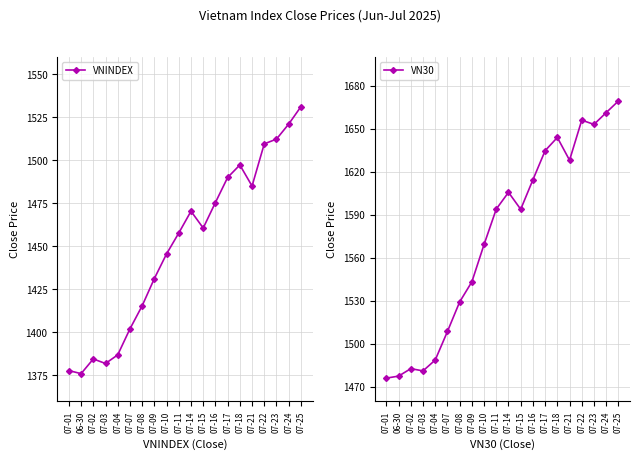

True or false: VNINDEX has more than 1 points higher than both neighbors.

True